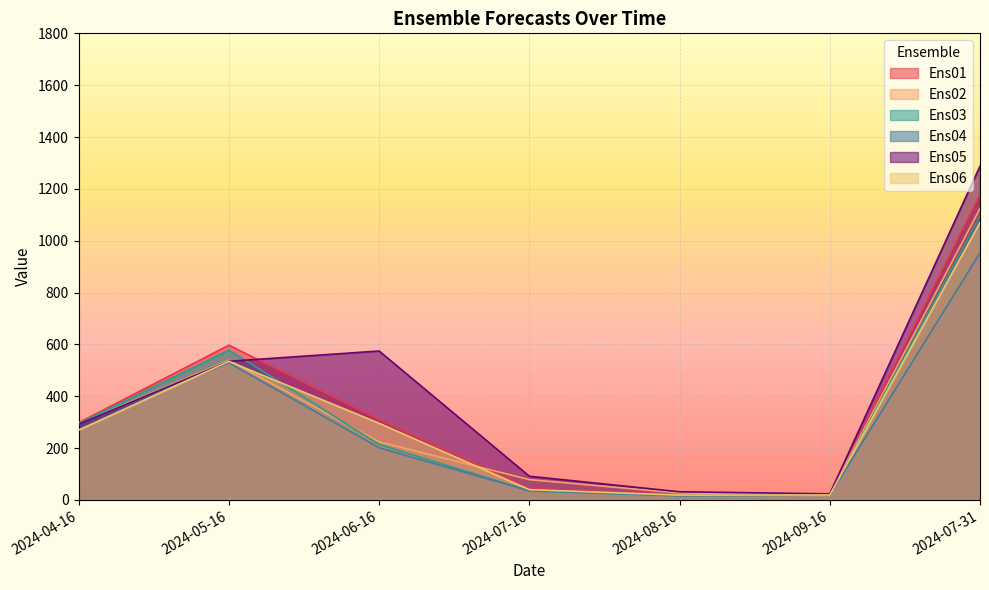

What are all the series names shown in the legend?

Ens01, Ens02, Ens03, Ens04, Ens05, Ens06